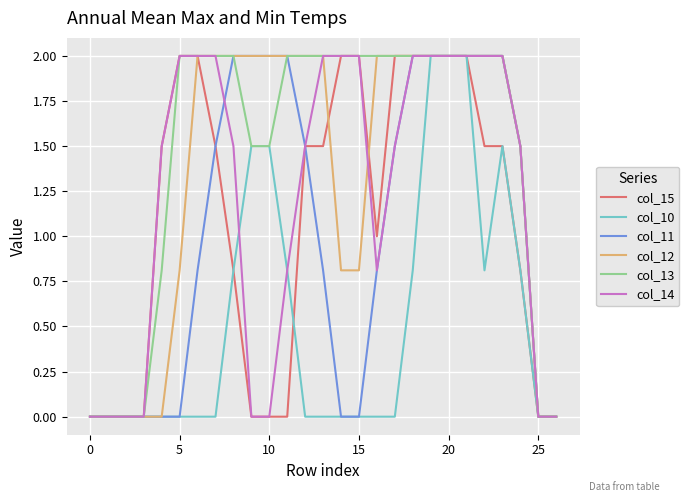

Which series has the largest total across all categories?

col_13